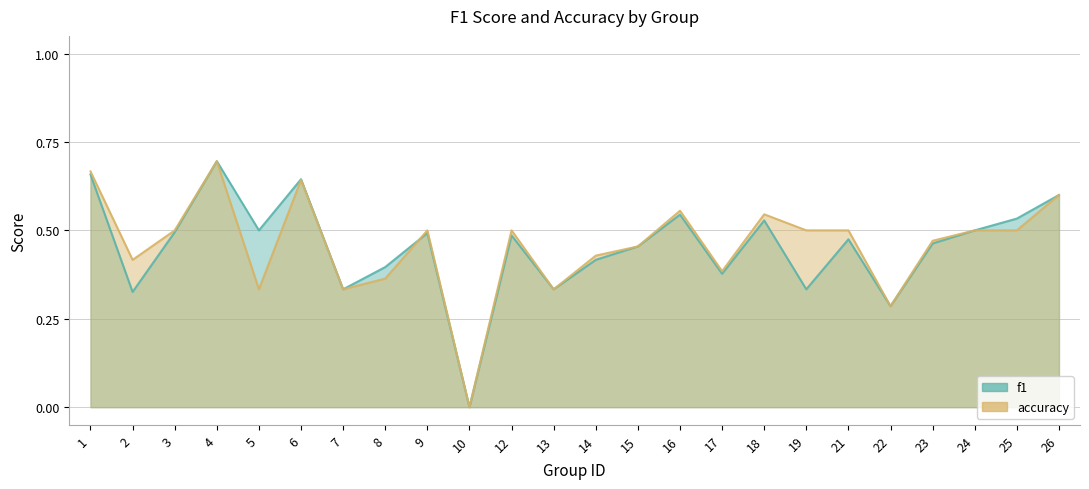

What is the difference between the maximum and minimum values in the f1 series?

0.7